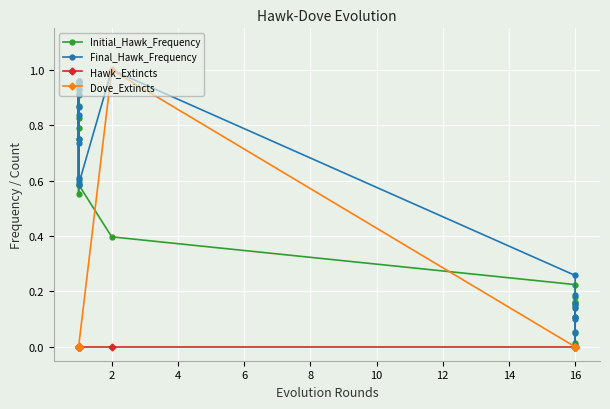

True or false: Initial_Hawk_Frequency and Hawk_Extincts intersect in this chart.

False